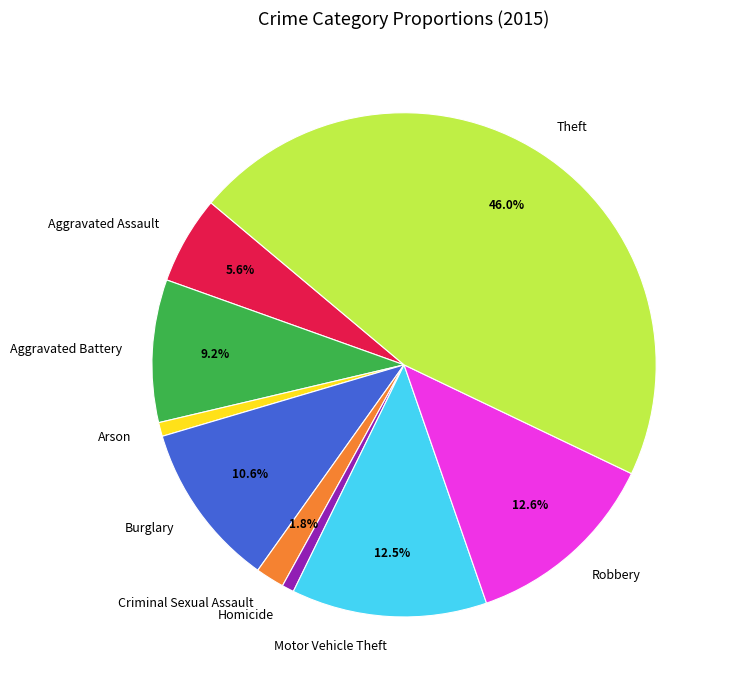

True or false: Burglary accounts for 18% of the total.

False